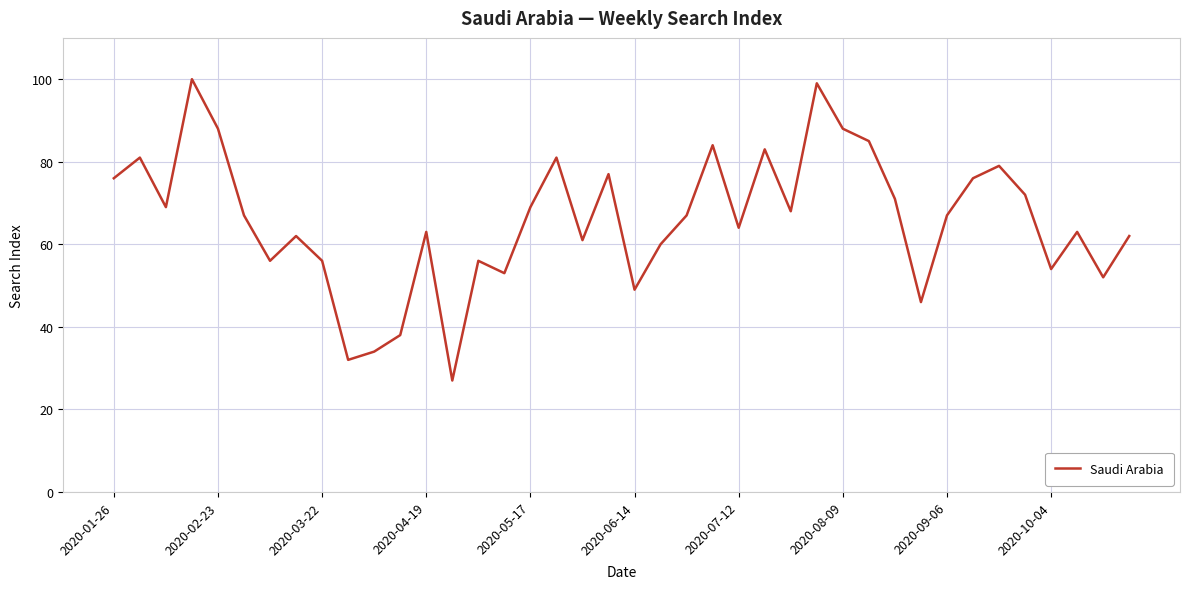

What is the difference between the maximum and minimum values?

73